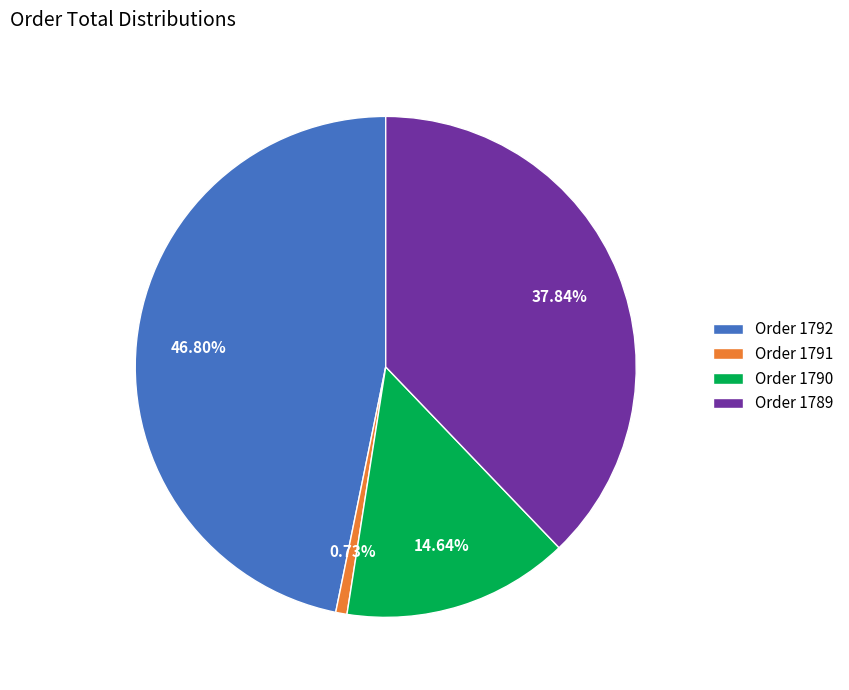

Does Order 1791 account for over 50% of the chart?

No